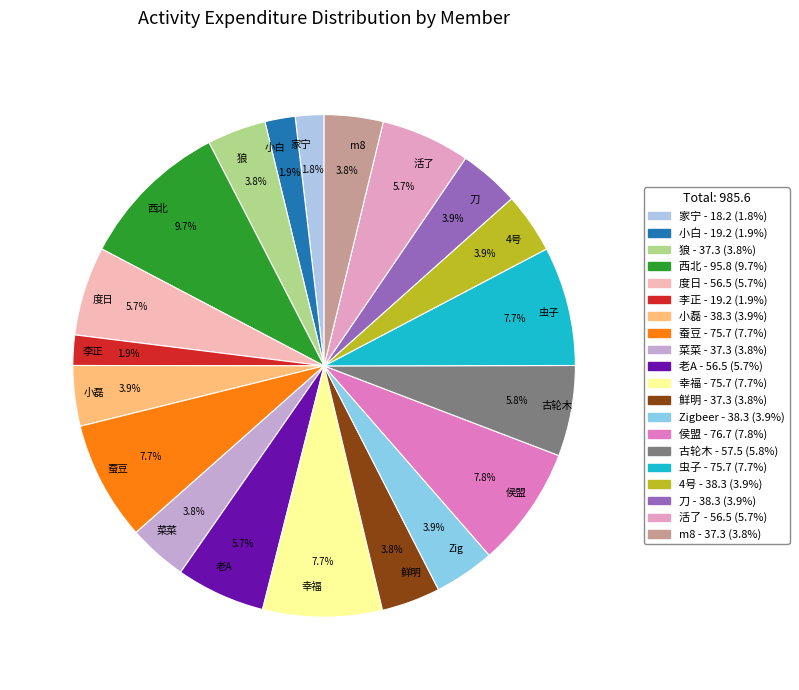

Between 小磊 and 侯盟, which is larger?

侯盟